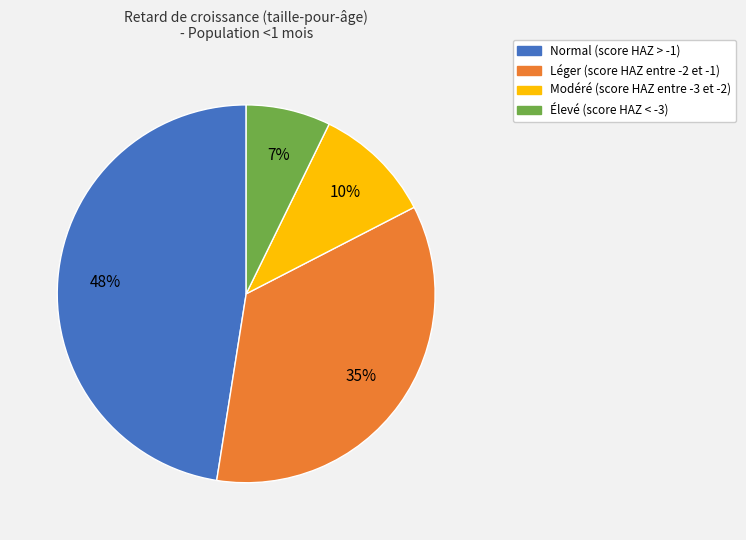

What percentage is the Élevé (score HAZ < -3) slice, to the nearest percent?

7%